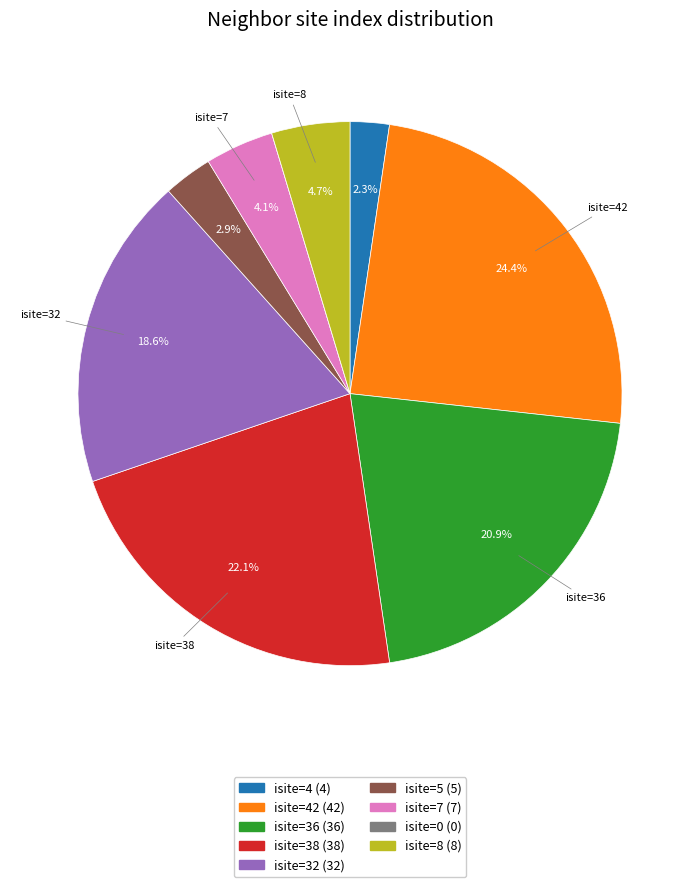

Is there any slice that represents more than half of the pie?

No